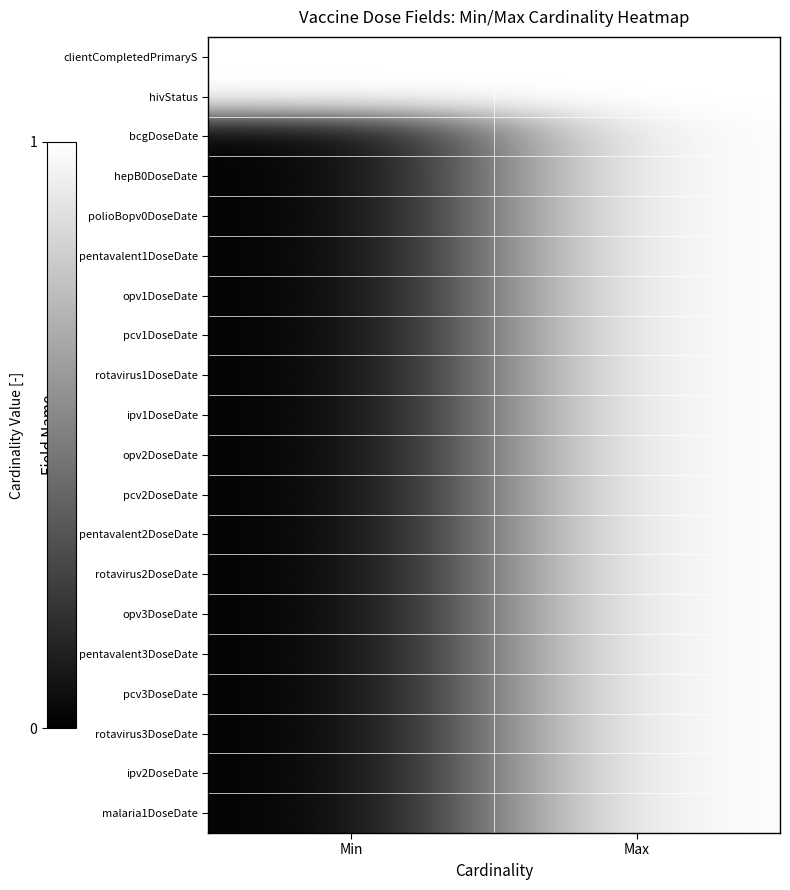

What is the spread (max minus min) of values at Min?

1